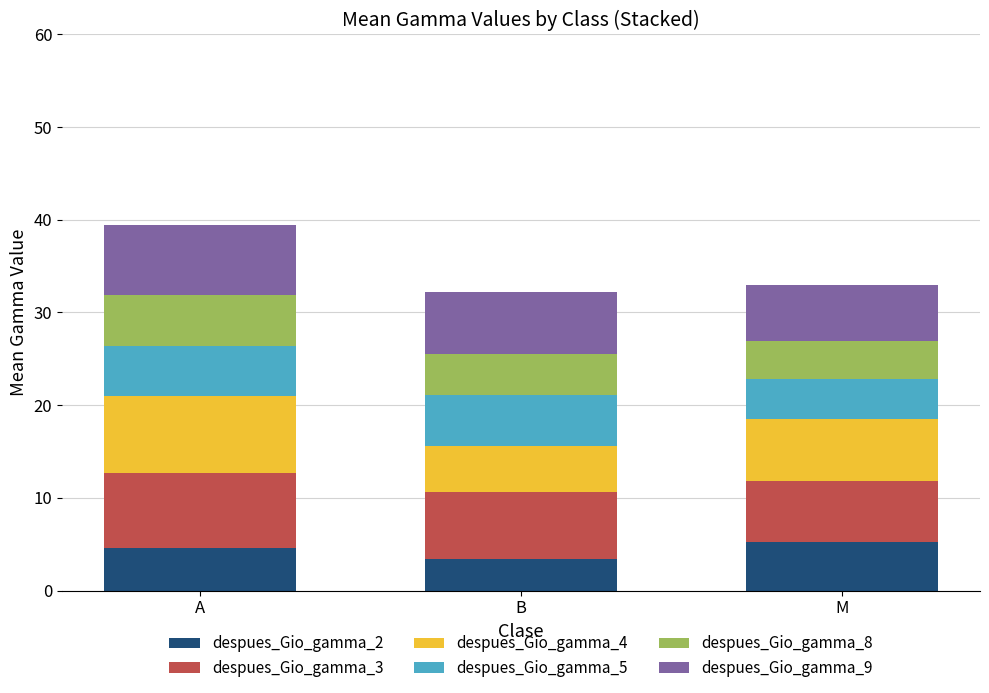

The value of despues_Gio_gamma_2 at A is 4.6. True or false?

True